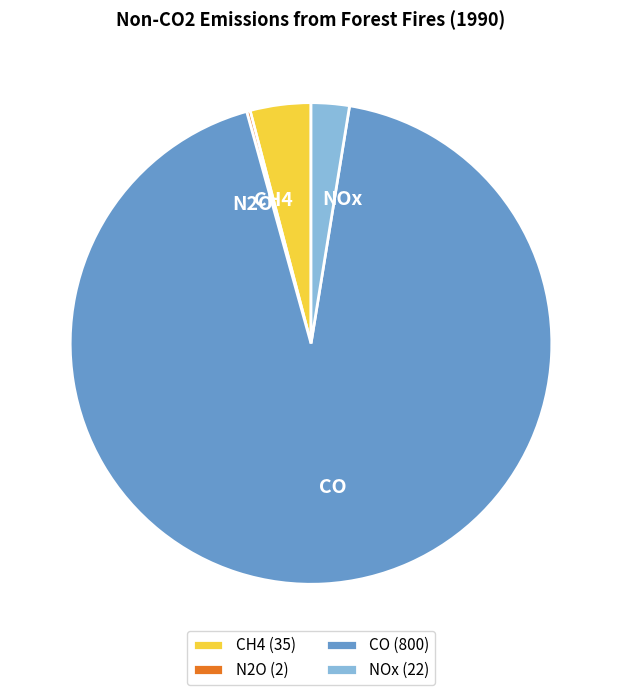

What is the ratio of the value at CO to the value at CH4?

22.9